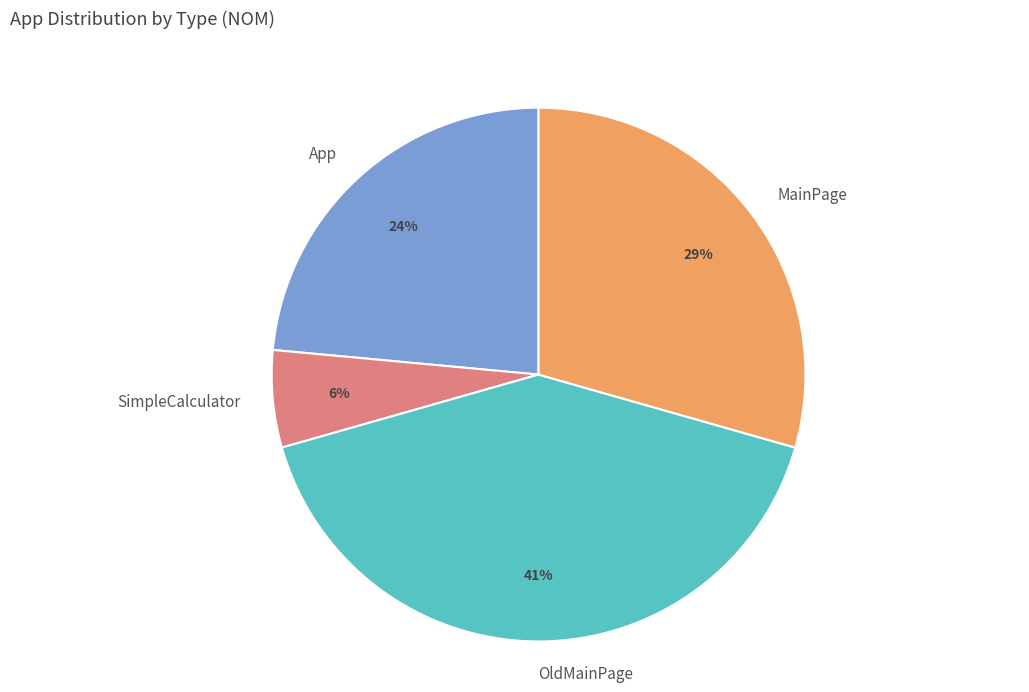

Do App and SimpleCalculator together represent more than half of the pie?

No